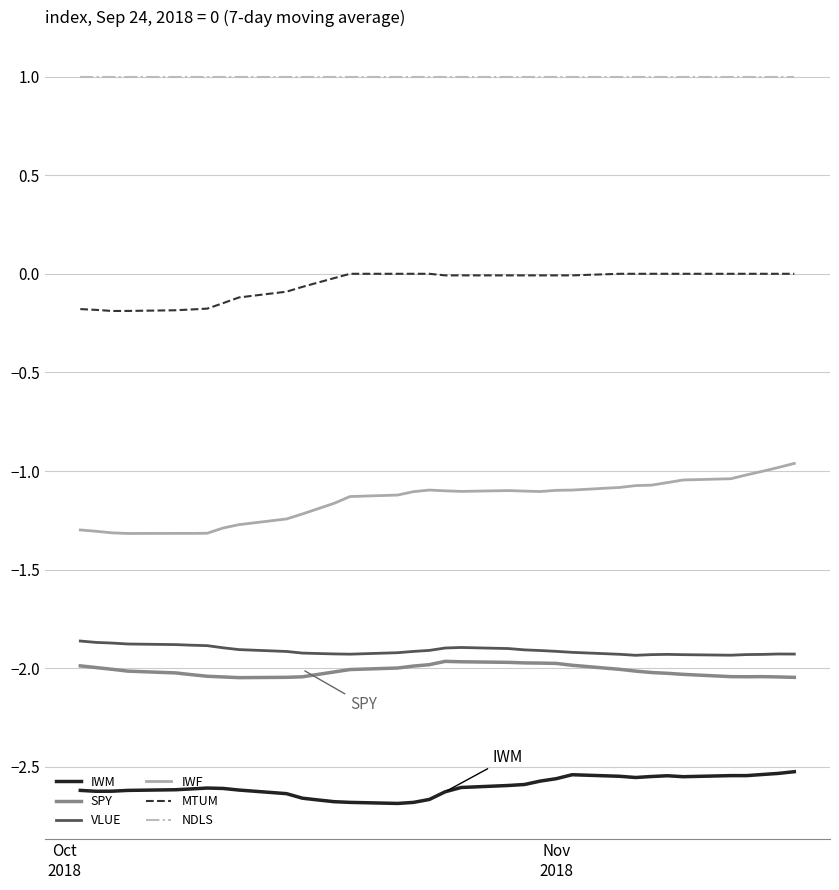

What is the minimum value for NDLS?

1.0